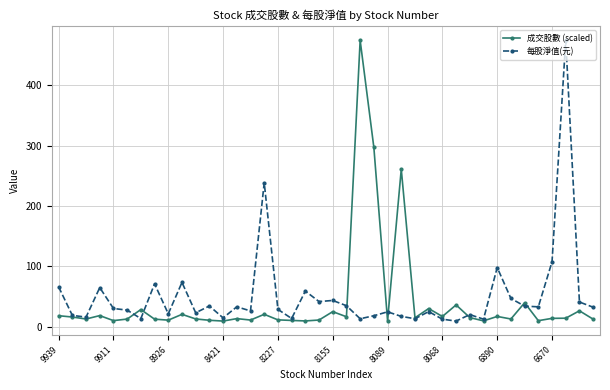

List the series in order of their overall mean, highest first.

每股淨值(元), 成交股數 (scaled)